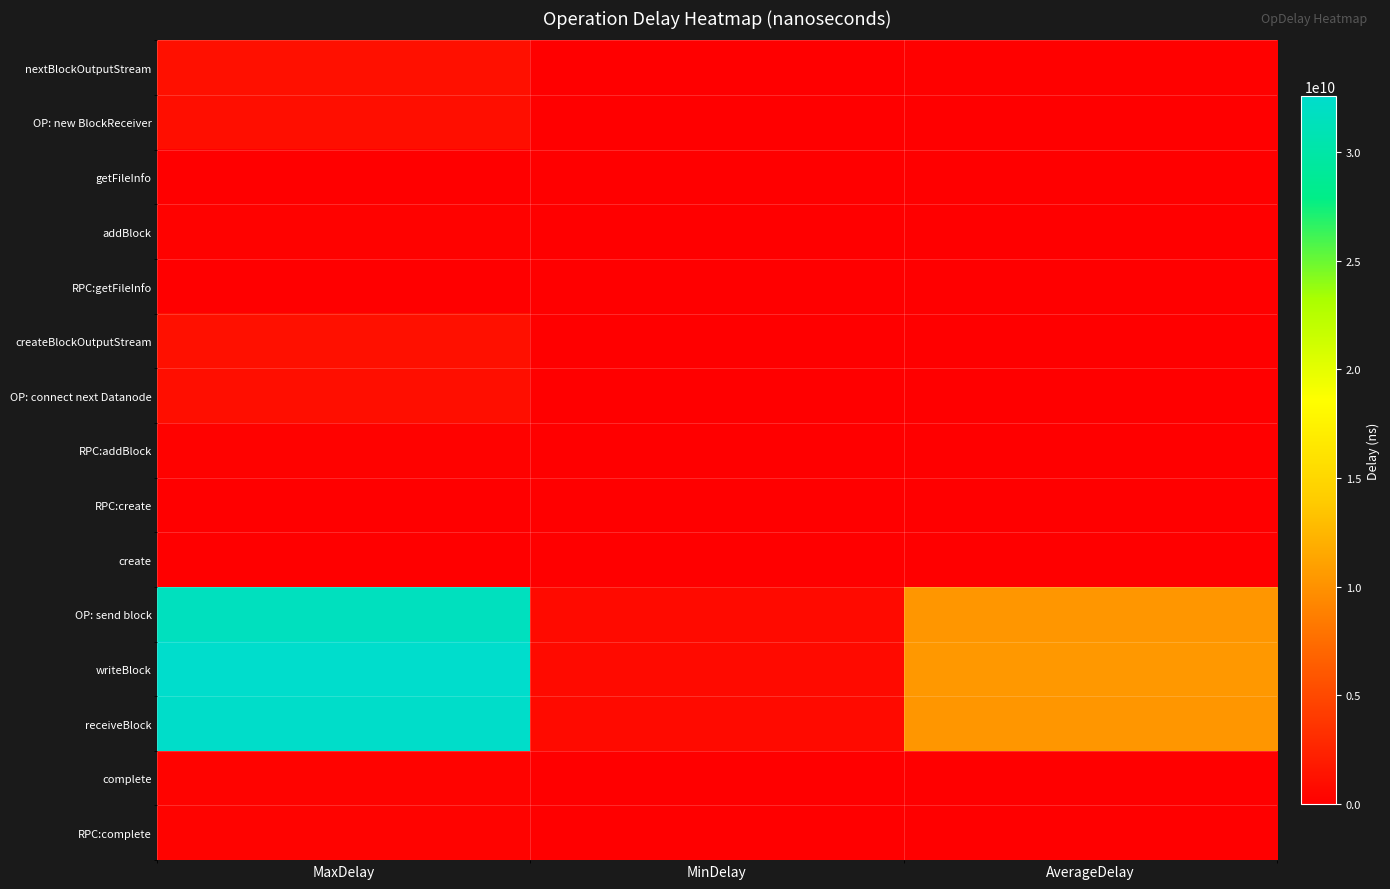

Reading left to right, what are all the values shown in this chart?

nextBlockOutputStream: MaxDelay=1159195564.0	MinDelay=18613882.0	AverageDelay=133451845.6
OP: new BlockReceiver: MaxDelay=1080367402.0	MinDelay=0.0	AverageDelay=41841998.1
getFileInfo: MaxDelay=9135416.0	MinDelay=477271.0	AverageDelay=1157503.5
addBlock: MaxDelay=230794415.0	MinDelay=263063.0	AverageDelay=1102642.2
RPC:getFileInfo: MaxDelay=18154157.0	MinDelay=2538254.0	AverageDelay=4765609.1
createBlockOutputStream: MaxDelay=1154009936.0	MinDelay=15940835.0	AverageDelay=127154425.7
OP: connect next Datanode: MaxDelay=1079438769.0	MinDelay=4041087.0	AverageDelay=66137156.9
RPC:addBlock: MaxDelay=233879300.0	MinDelay=1406630.0	AverageDelay=5009837.2
RPC:create: MaxDelay=103507787.0	MinDelay=2783343.0	AverageDelay=6363636.9
create: MaxDelay=89063955.0	MinDelay=1695515.0	AverageDelay=4357127.5
OP: send block: MaxDelay=31562305002.0	MinDelay=734100072.0	AverageDelay=10331311569.6
writeBlock: MaxDelay=32556452947.0	MinDelay=745192489.0	AverageDelay=10448941767.0
receiveBlock: MaxDelay=32316430546.0	MinDelay=740454639.0	AverageDelay=10351644908.4
complete: MaxDelay=268160235.0	MinDelay=1180839.0	AverageDelay=7360412.4
RPC:complete: MaxDelay=269587571.0	MinDelay=1927861.0	AverageDelay=9336649.6